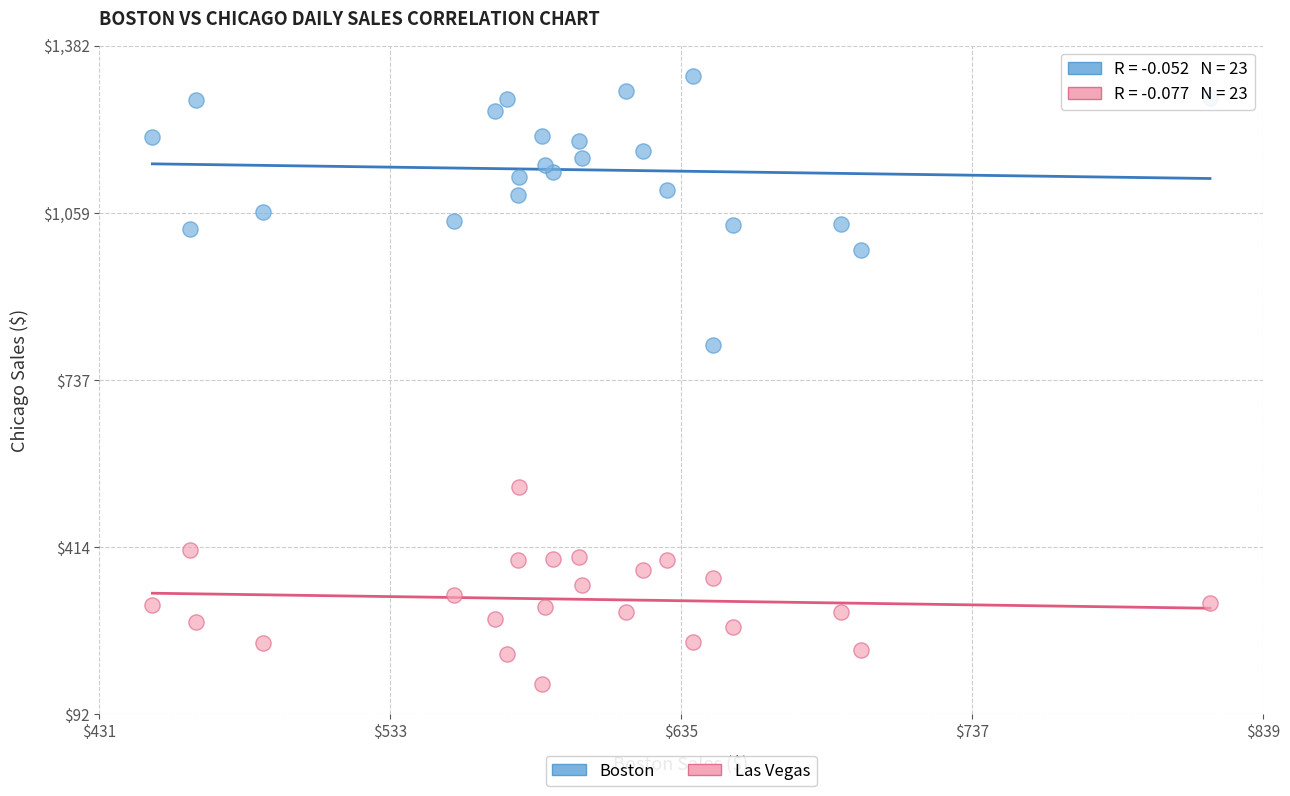

Which series has the widest spread of Y values?

Boston